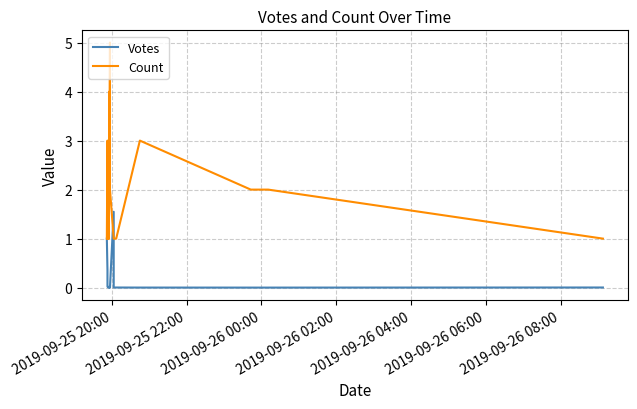

In Votes, how many points are higher than both neighbors (excluding endpoints)?

4